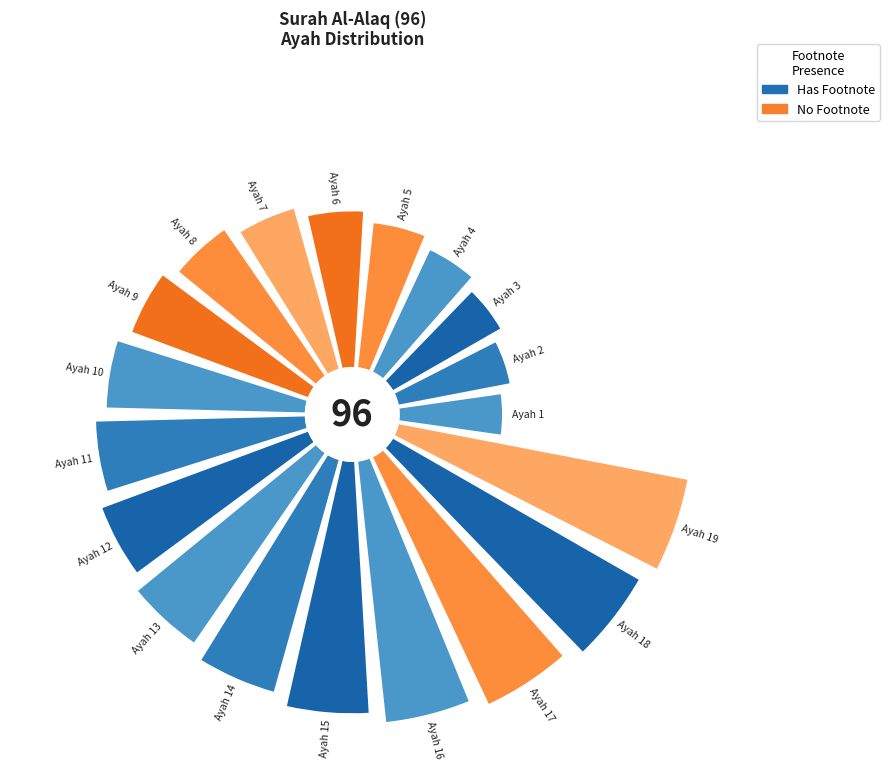

To the nearest percent, what is the difference between the Ayah 2 and Ayah 6 slice percentages?

1%